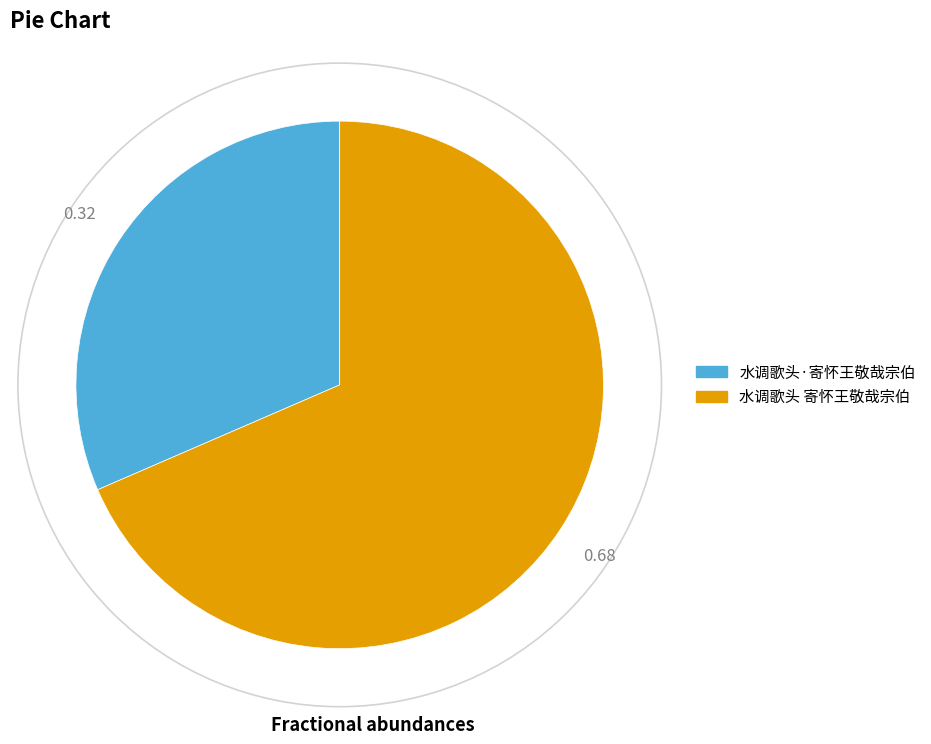

Combined, do 水调歌头·寄怀王敬哉宗伯 and 水调歌头 寄怀王敬哉宗伯 account for over 50%?

Yes